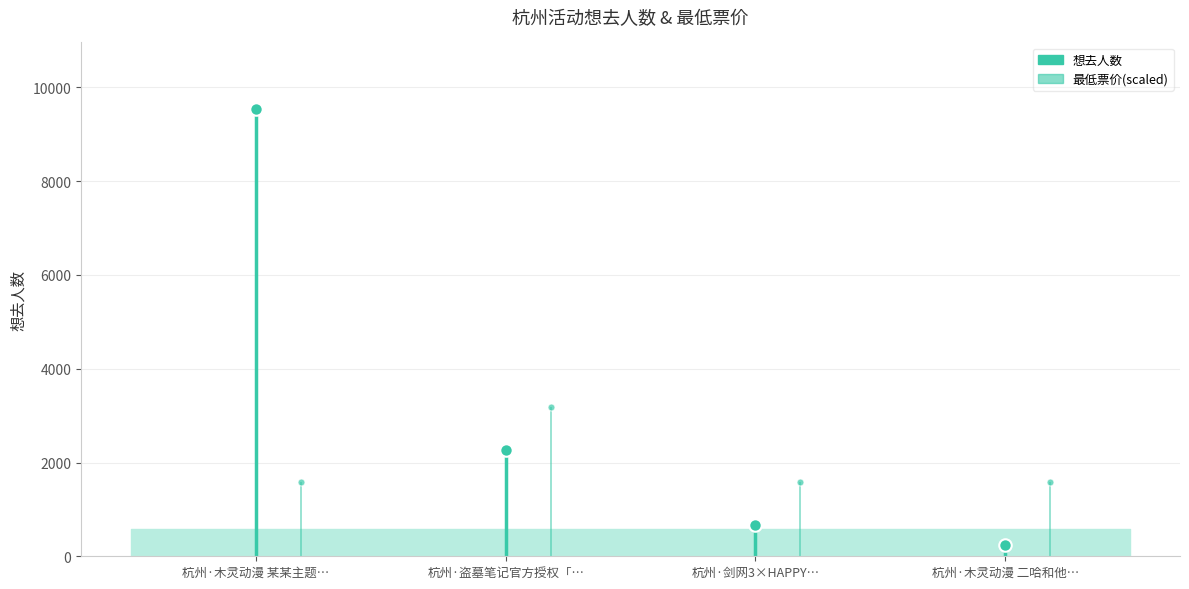

What is the value of the 3rd point from the left?

659